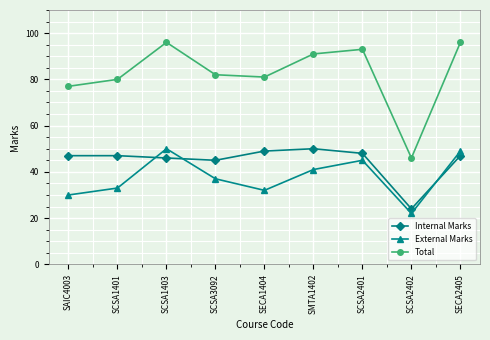

Is this an area chart (filled region under the line)?

No